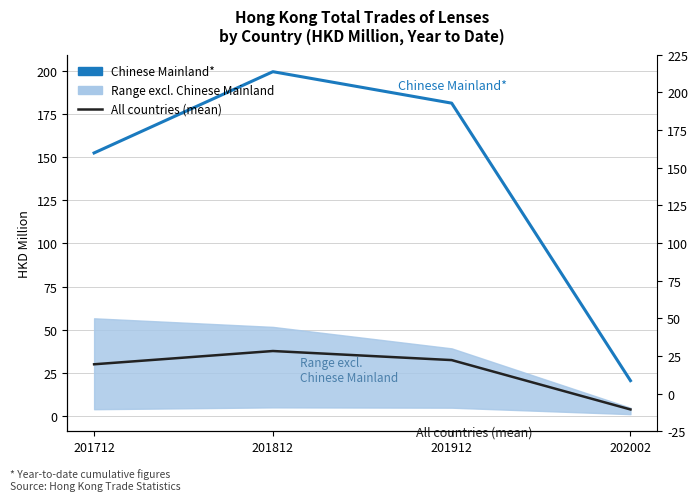

At which category is the sum across all series the highest?

201812